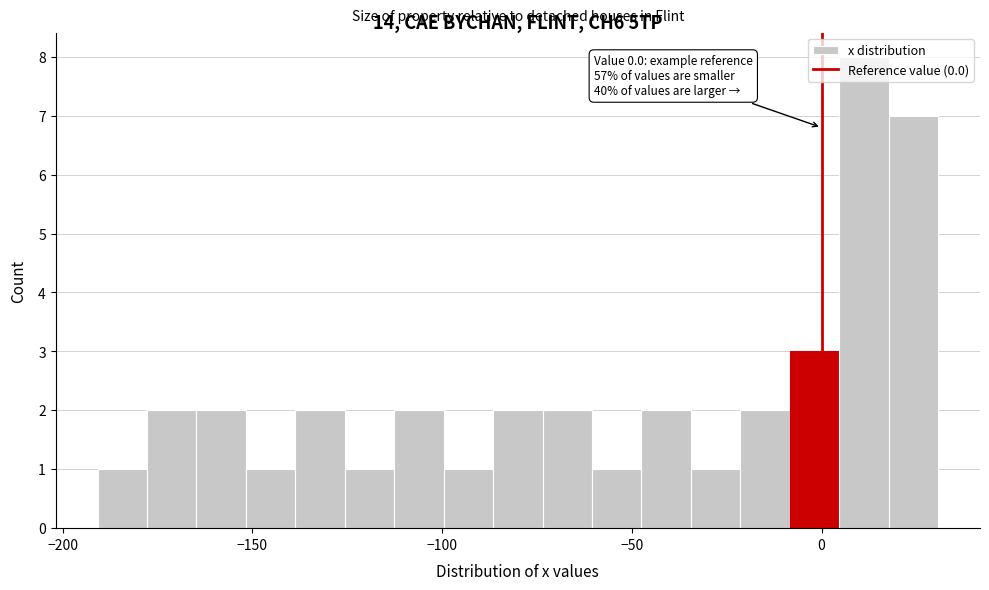

Around what value on the x-axis is the tallest bar? Give the approximate position of its centre, as read against the axis.

10